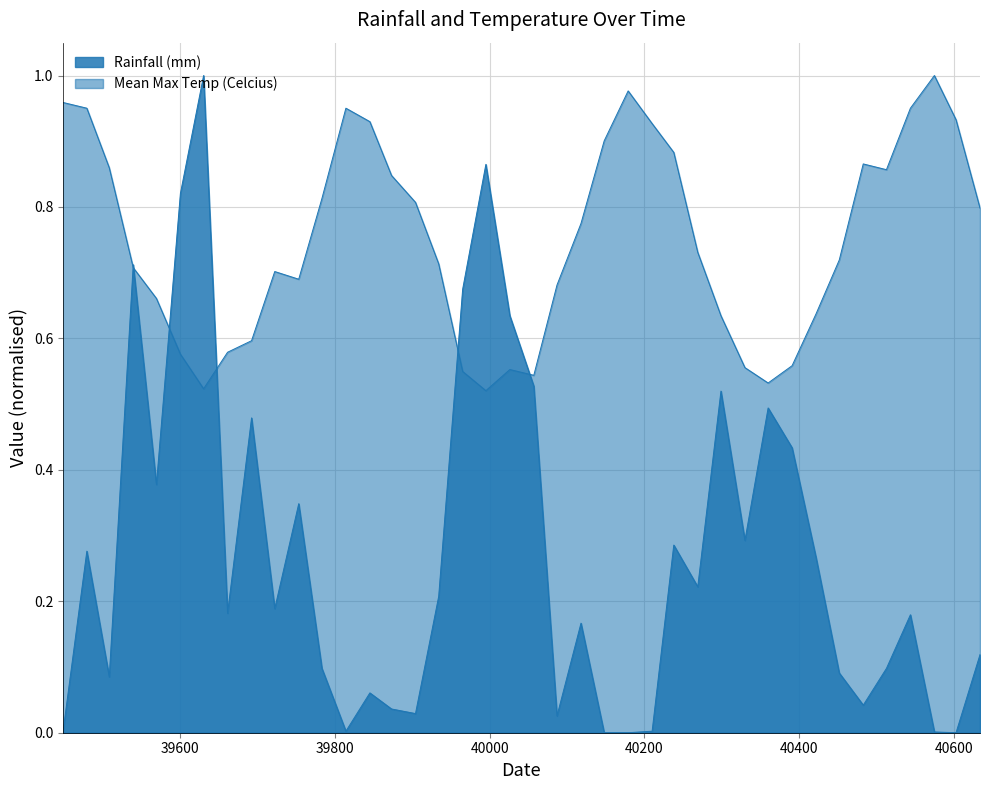

What is the average value of the Rainfall (mm) series?

0.3